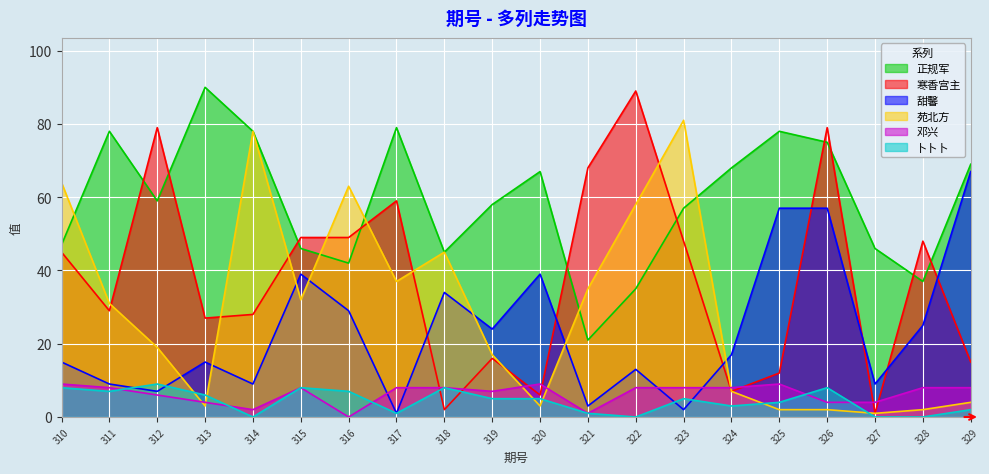

At which category does 正规军 reach its first local valley?

312